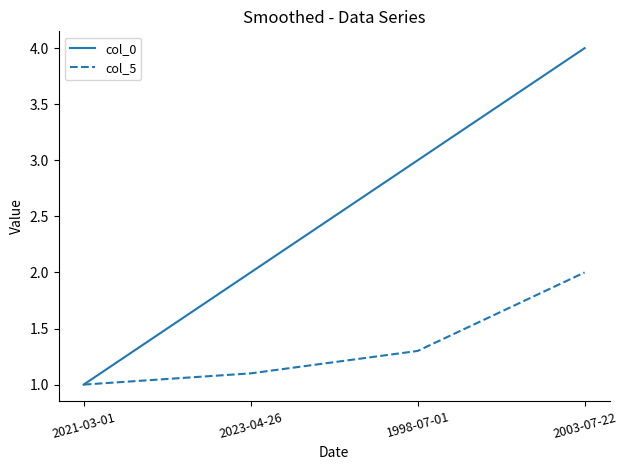

At which label does col_5 reach its minimum?

2021-03-01